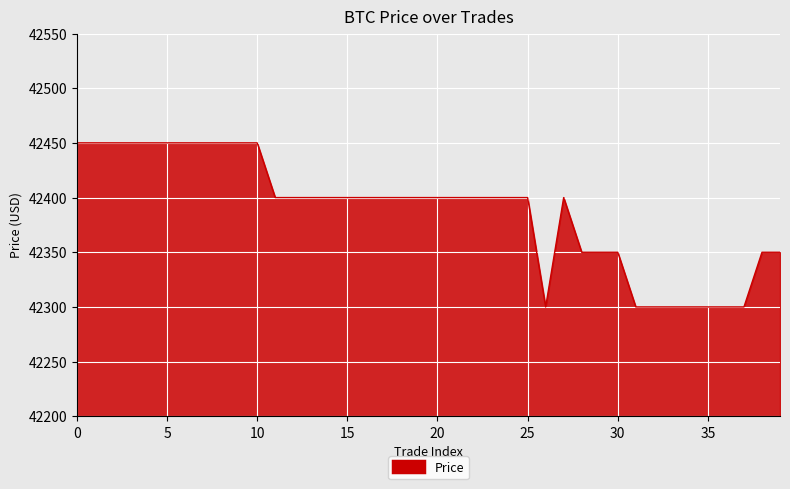

What is the greatest value displayed?

42450